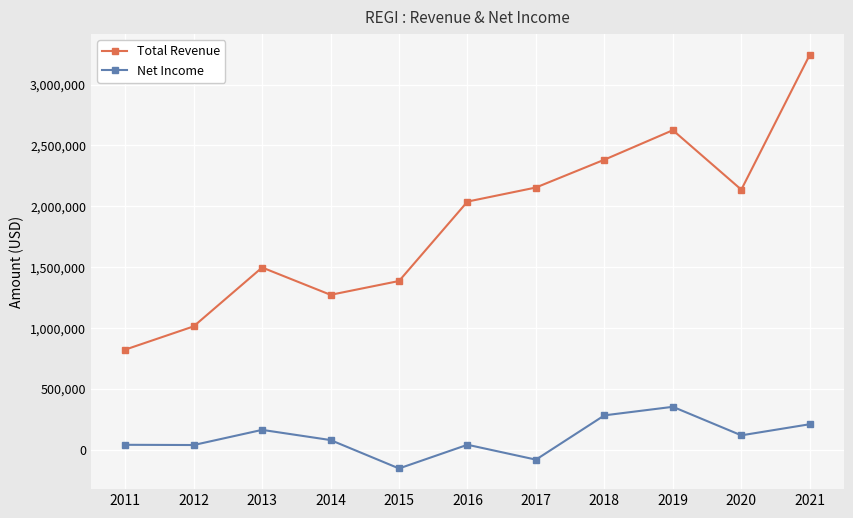

What is the value of the Total Revenue point at the 8th from the left?

2383000